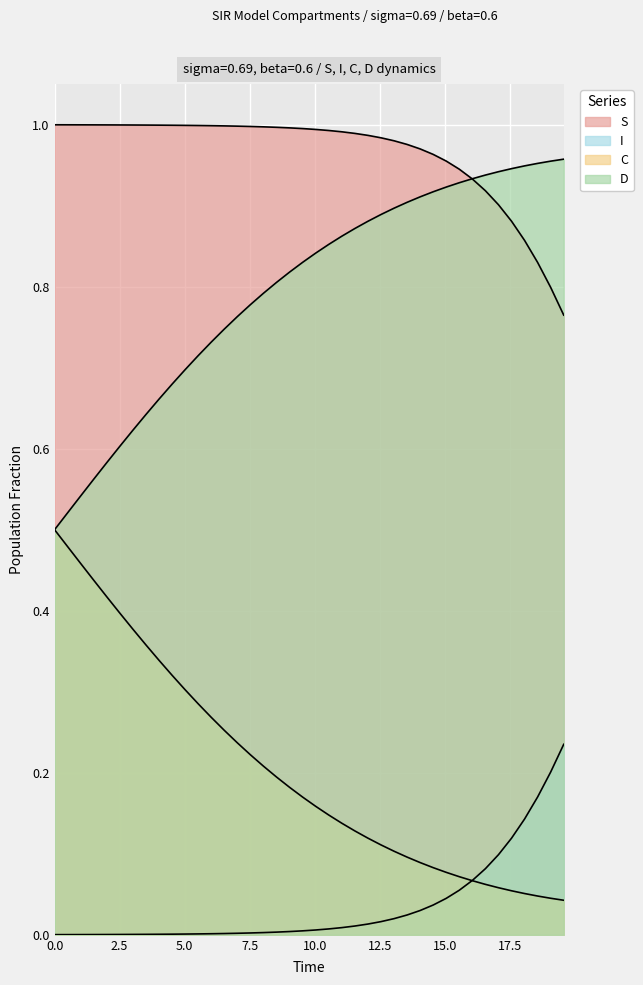

How many lines are shown in the chart?

4